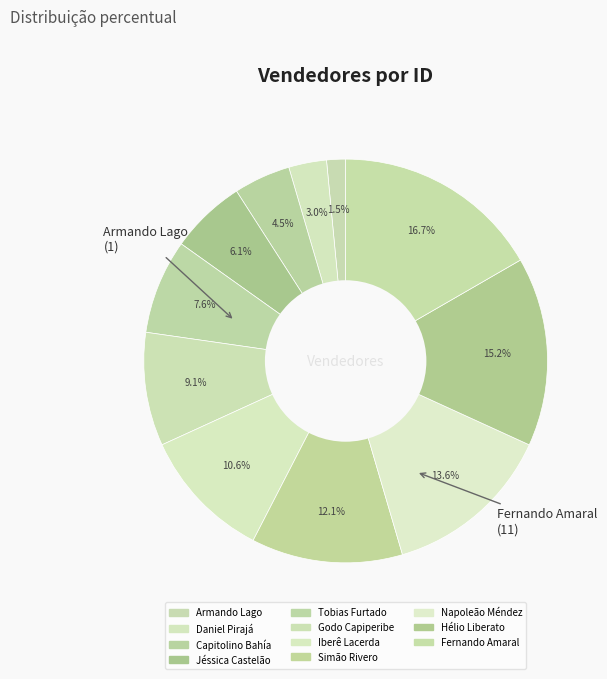

Count the number of slices in the pie.

11